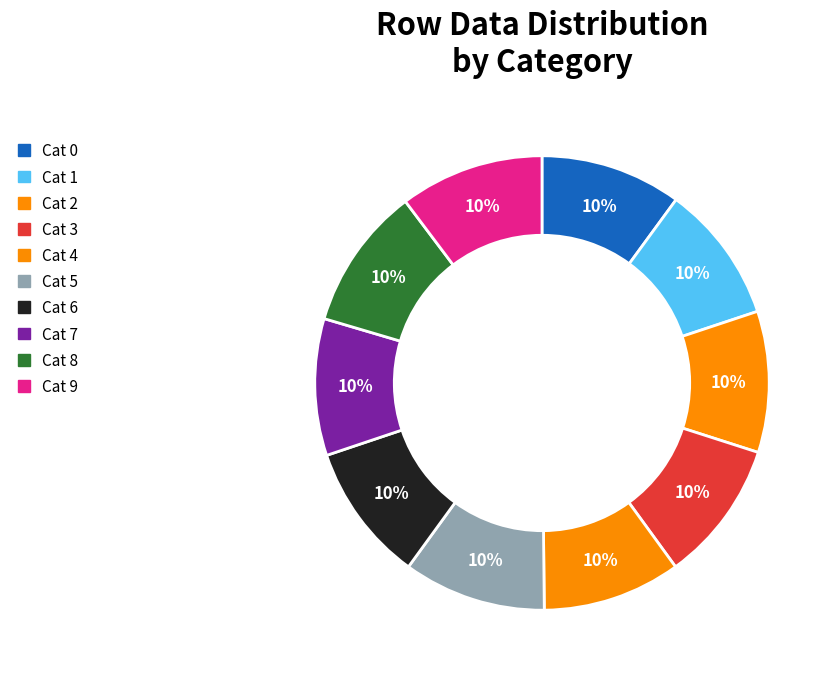

How many slices are in this pie chart?

10